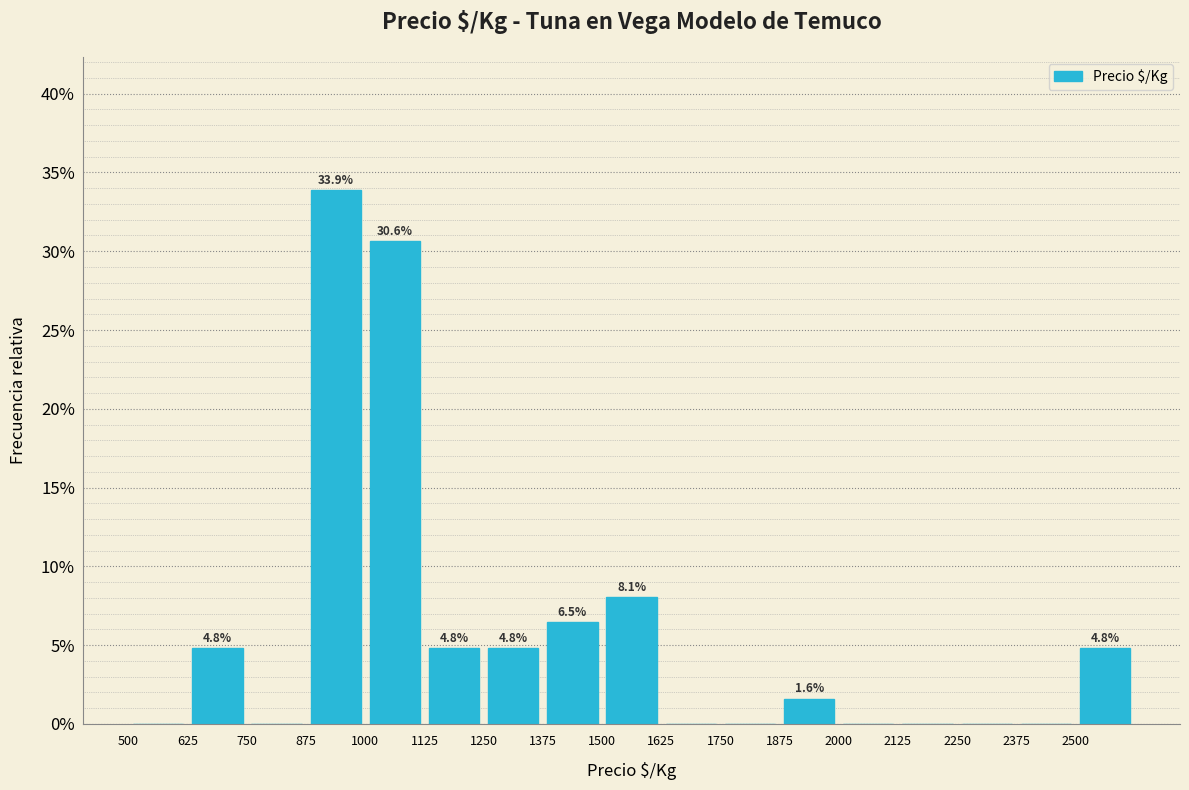

Which range on the x-axis has the tallest bar?

875 to 1000